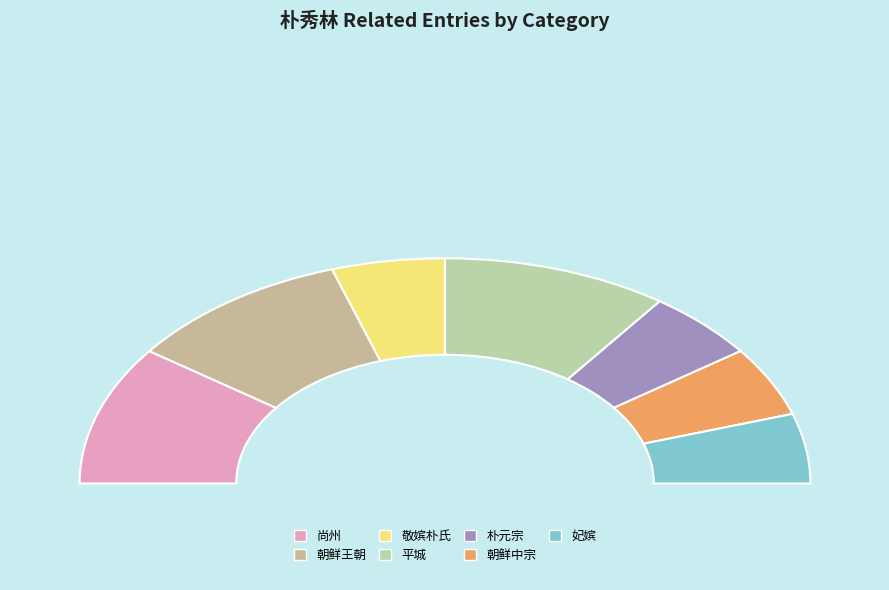

Is it true that 敬嫔朴氏 is 10% of the pie?

True